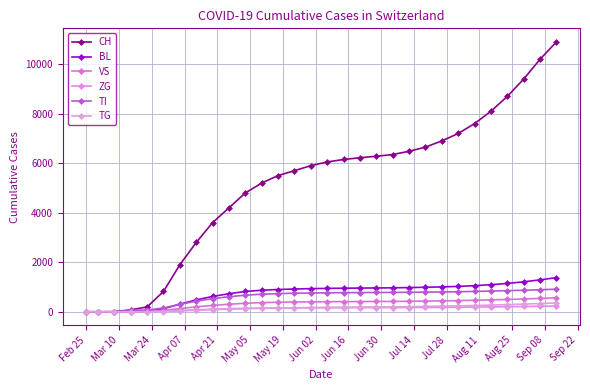

How many categories are shown in the chart?

30